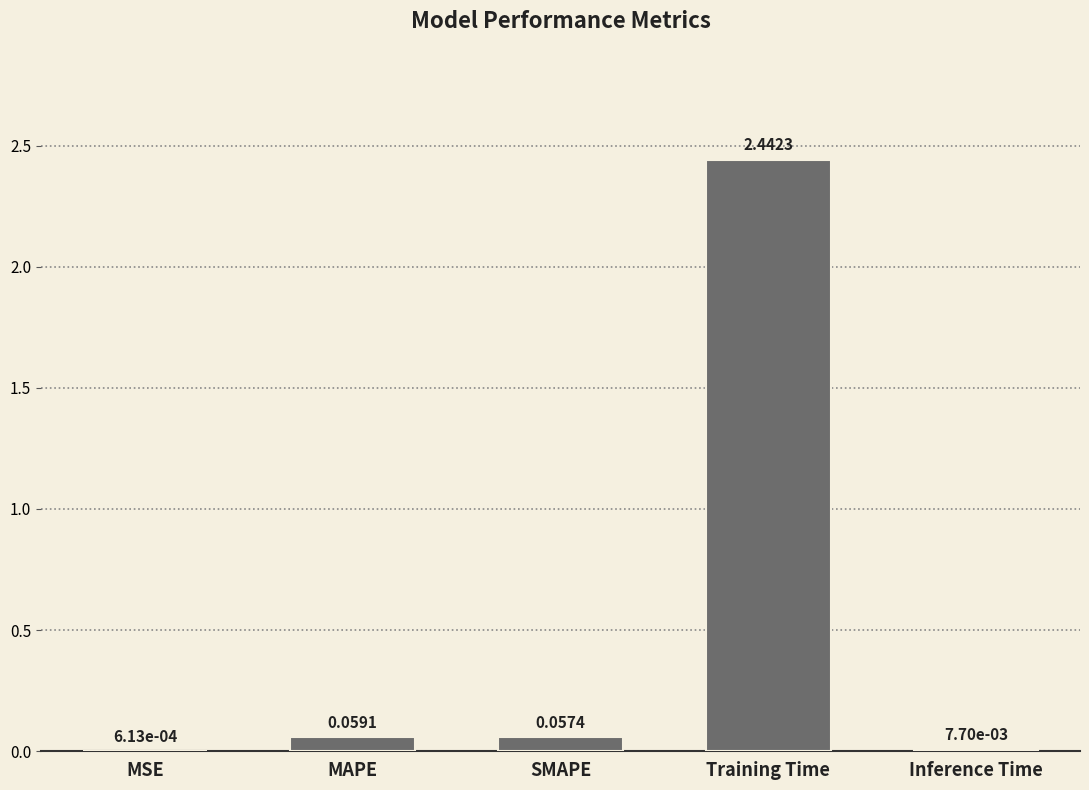

Which category has the highest value across all series?

Training Time